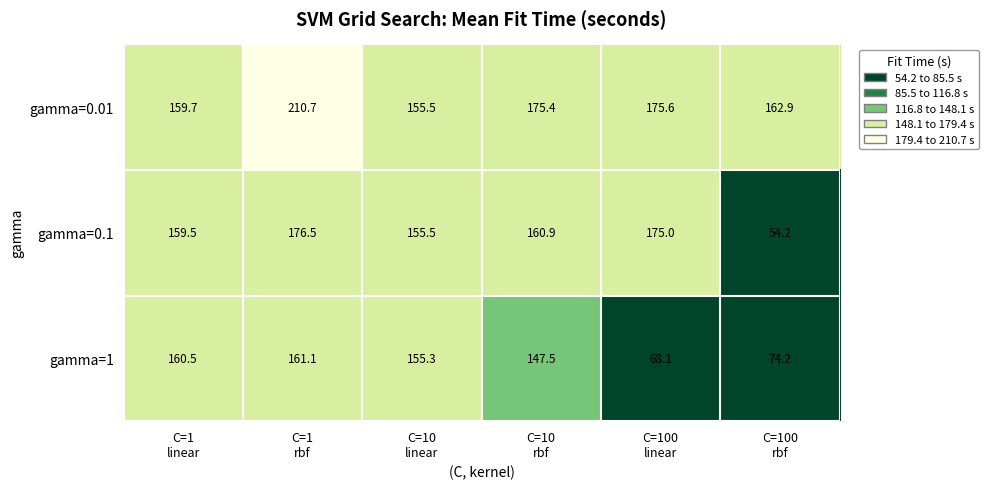

What is the total value across all series at C=1
rbf?

548.3